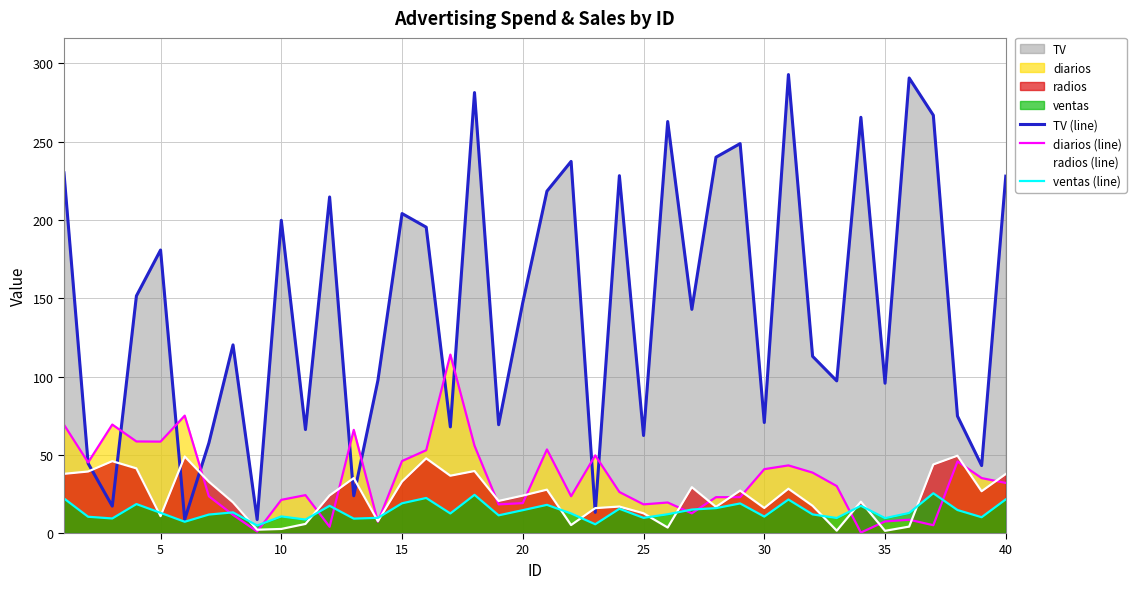

What is the difference between the ventas (line) values at 32 and 19?

5.0